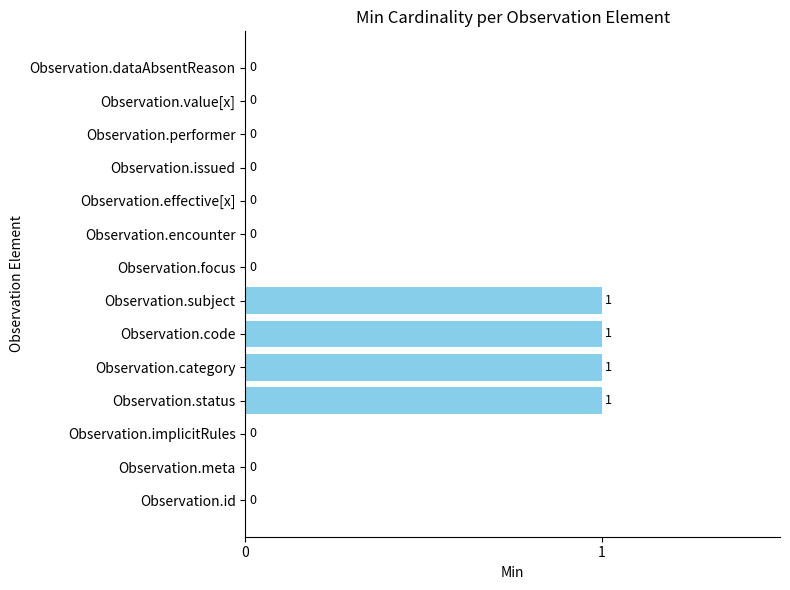

True or false: the data shows 0 at Observation.effective[x].

True